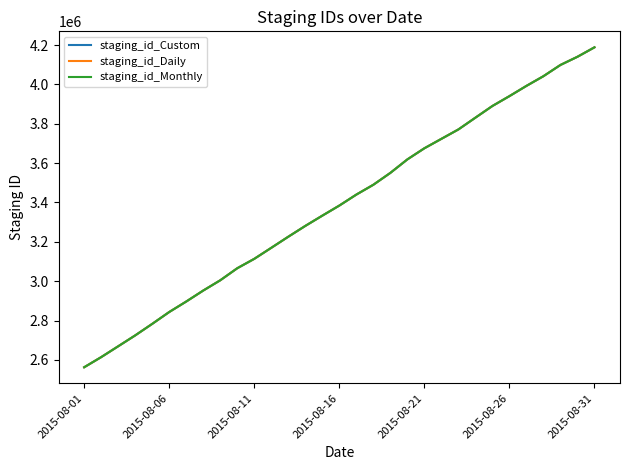

What is the greatest value displayed?

4188807